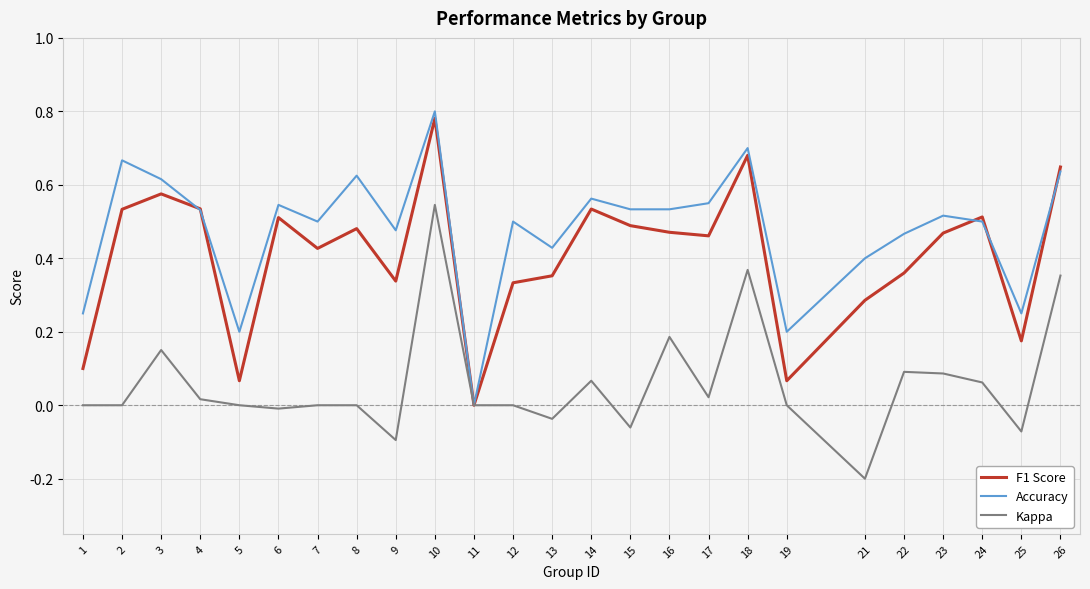

At which category is the sum across all series the highest?

10